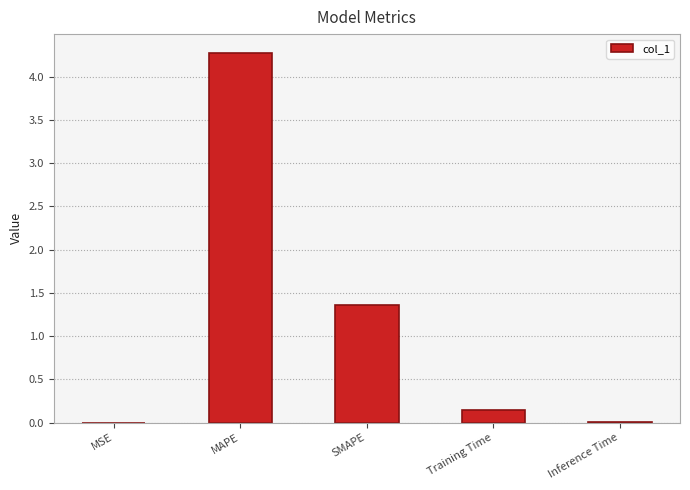

Does the chart contain stacked bars?

No